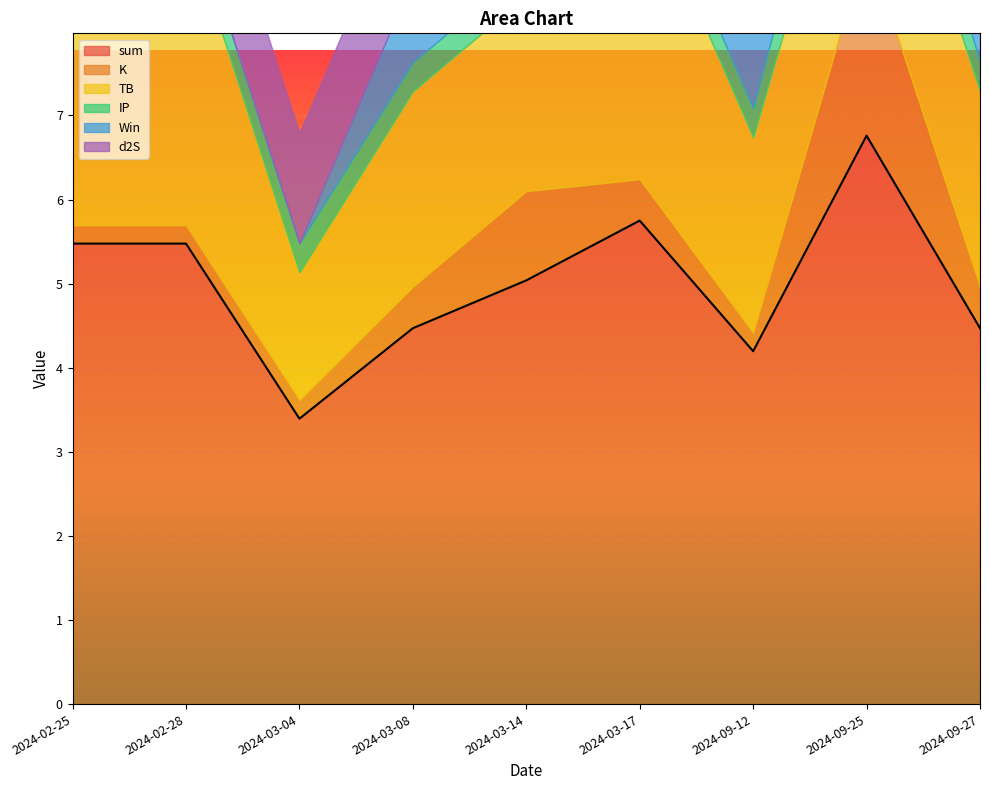

Reading left to right, what are all the values shown in this chart?

sum: 2024-02-25=5.5	2024-02-28=5.5	2024-03-04=3.4	2024-03-08=4.5	2024-03-14=5.0	2024-03-17=5.7	2024-09-12=4.2	2024-09-25=6.8	2024-09-27=4.5
K: 2024-02-25=0.2	2024-02-28=0.2	2024-03-04=0.2	2024-03-08=0.5	2024-03-14=1.1	2024-03-17=0.5	2024-09-12=0.2	2024-09-25=2.3	2024-09-27=0.5
TB: 2024-02-25=3.6	2024-02-28=3.6	2024-03-04=1.5	2024-03-08=2.3	2024-03-14=2.3	2024-03-17=3.6	2024-09-12=2.3	2024-09-25=2.3	2024-09-27=2.3
IP: 2024-02-25=0.3	2024-02-28=0.3	2024-03-04=0.3	2024-03-08=0.3	2024-03-14=0.3	2024-03-17=0.3	2024-09-12=0.3	2024-09-25=0.8	2024-09-27=0.3
Win: 2024-02-25=1.0	2024-02-28=0.0	2024-03-04=0.0	2024-03-08=1.0	2024-03-14=1.0	2024-03-17=0.0	2024-09-12=1.0	2024-09-25=1.0	2024-09-27=1.0
d2S: 2024-02-25=1.3	2024-02-28=1.3	2024-03-04=1.3	2024-03-08=1.3	2024-03-14=1.3	2024-03-17=1.3	2024-09-12=1.3	2024-09-25=1.3	2024-09-27=1.3